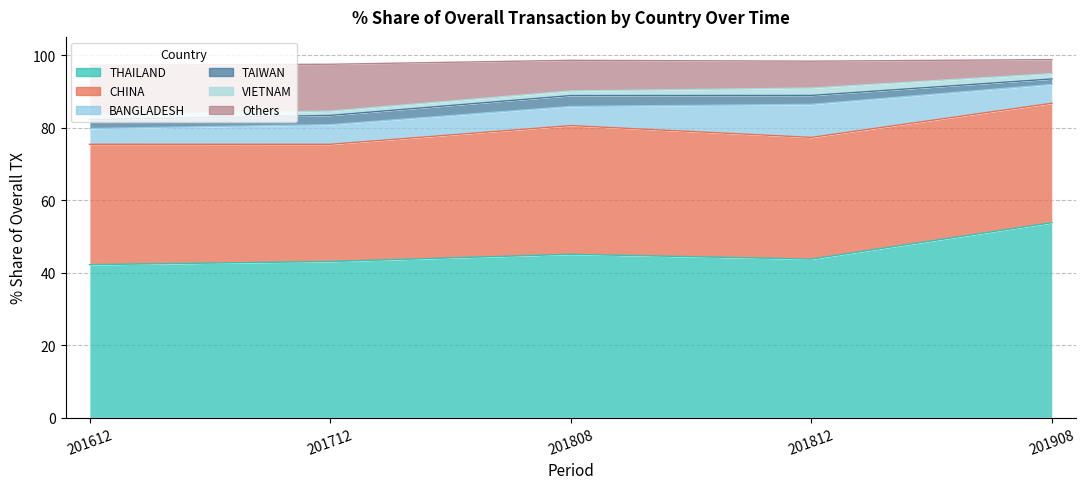

True or false: 201712_% Share and 201812_% Share cross at least once.

True